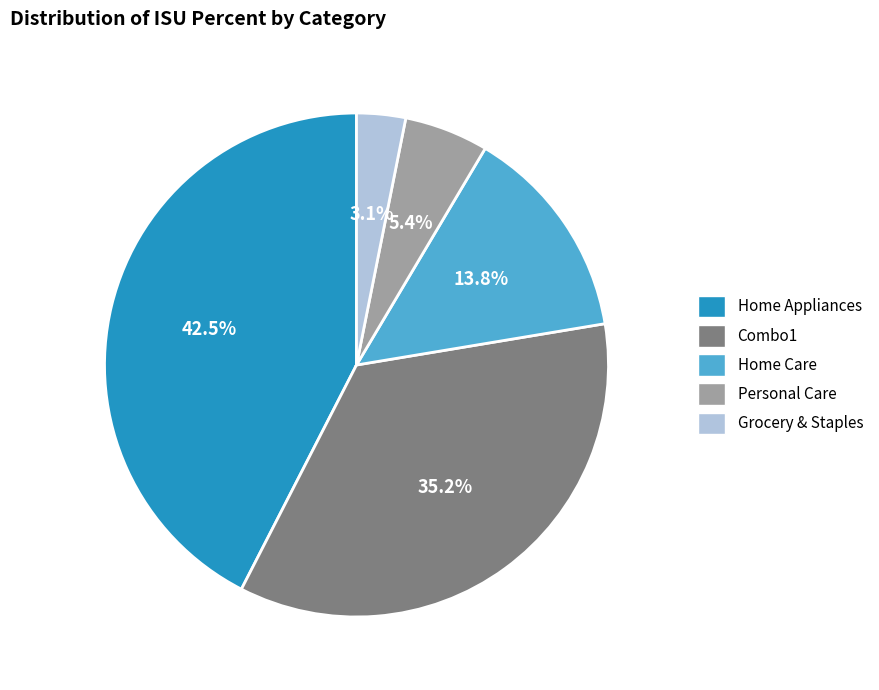

Does any single category account for the majority?

No